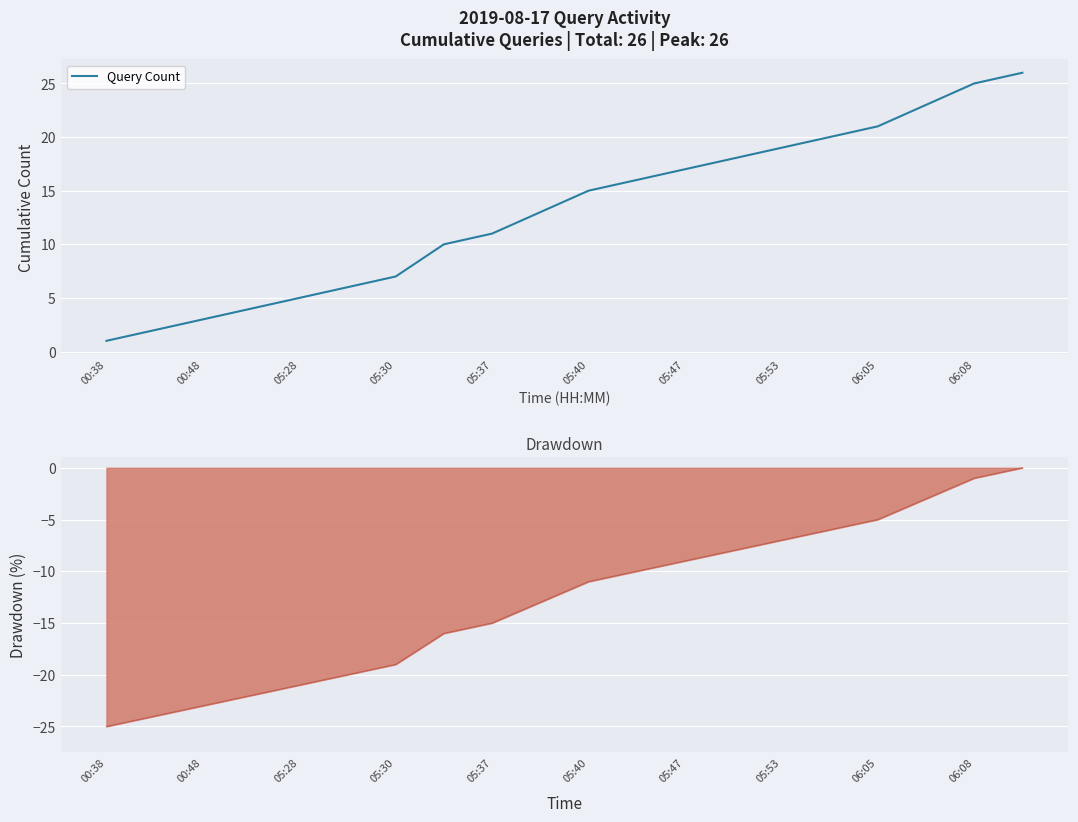

The value of Query Count at 00:48 is 3. True or false?

True